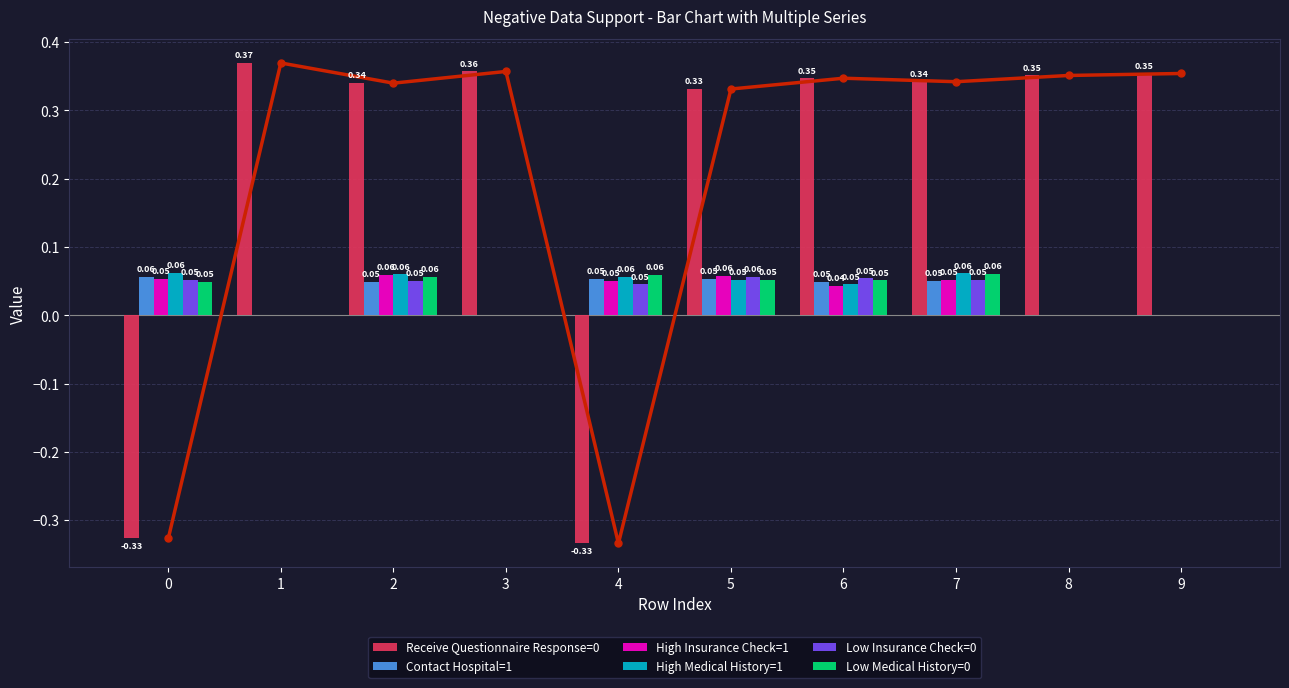

List the series in order of their peak value, highest first.

Receive Questionnaire Response=0, High Medical History=1, Low Medical History=0, High Insurance Check=1, Low Insurance Check=0, Contact Hospital=1